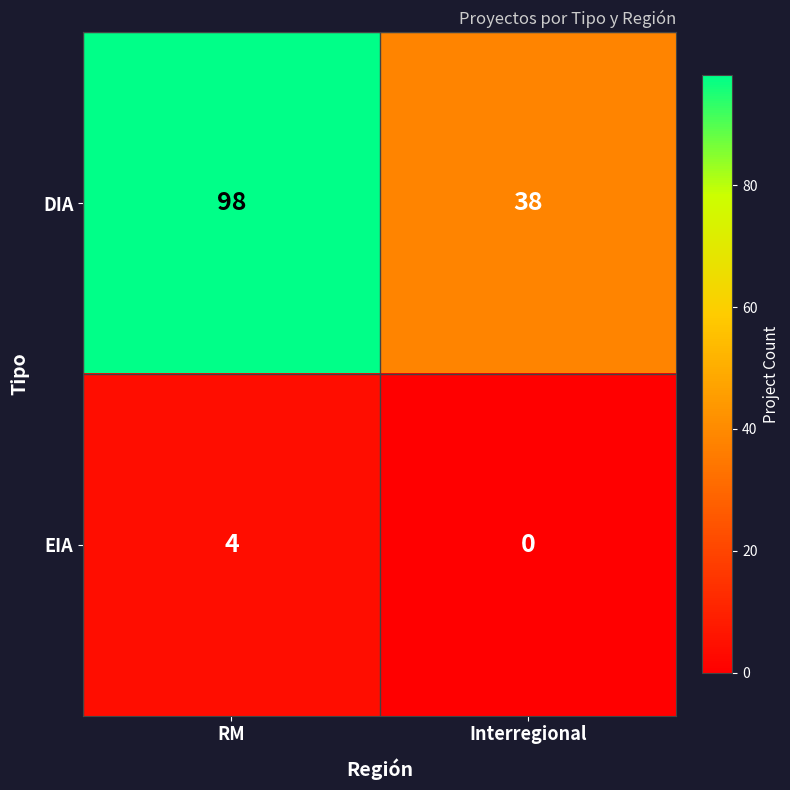

True or false: DIA has a value of 98 at RM.

True